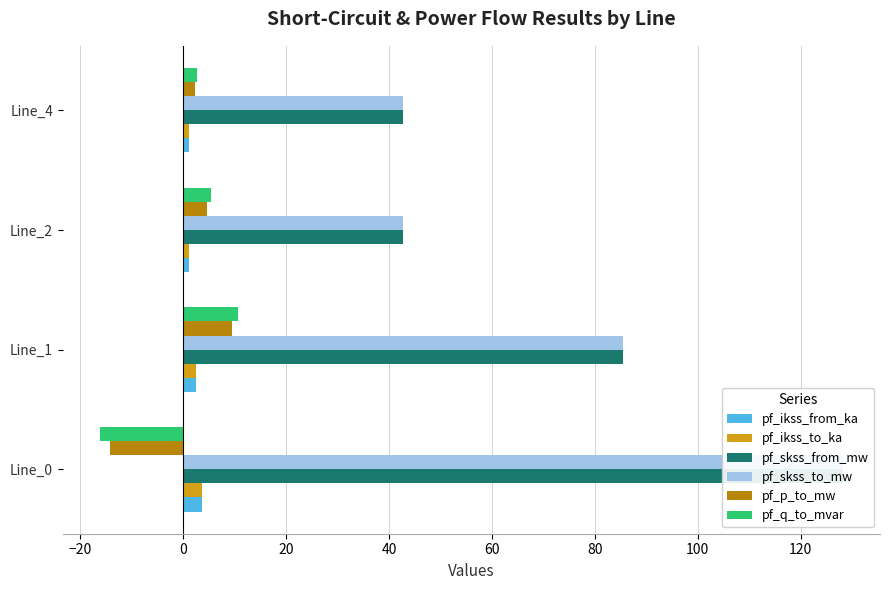

Reading left to right, what are all the values shown in this chart?

pf_ikss_from_ka: 3.7	2.5	1.2	1.2
pf_ikss_to_ka: 3.7	2.5	1.2	1.2
pf_skss_from_mw: 128.2	85.4	42.7	42.7
pf_skss_to_mw: 128.2	85.4	42.7	42.7
pf_p_to_mw: -14.2	9.5	4.7	2.4
pf_q_to_mvar: -16.2	10.8	5.4	2.7